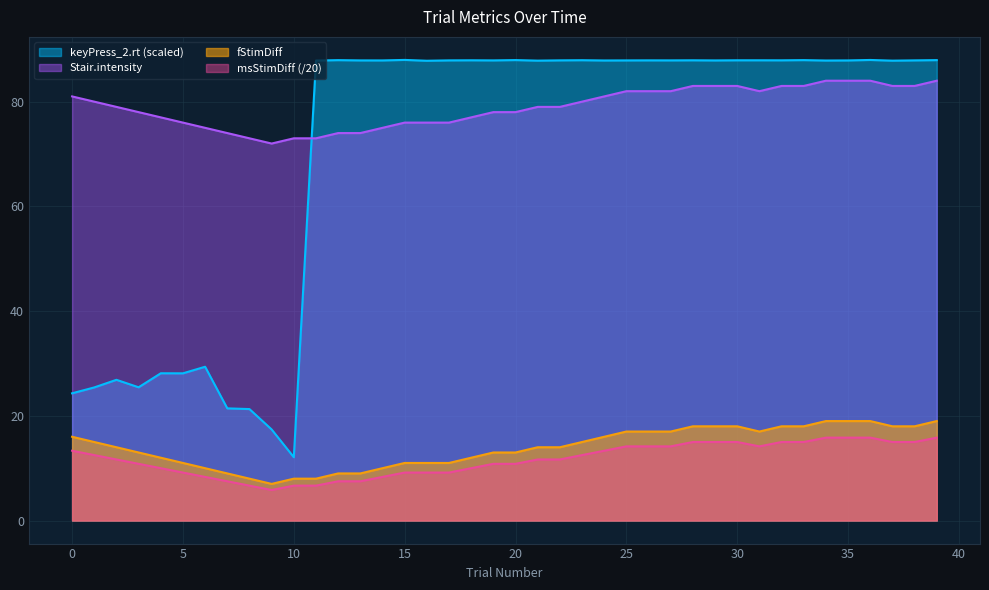

Reading left to right, list all the values displayed in this chart.

keyPress_2.rt: 0=24.3	1=25.4	2=26.9	3=25.4	4=28.1	5=28.1	6=29.4	7=21.4	8=21.3	9=17.4	10=12.1	11=87.8	12=87.9	13=87.9	14=87.9	15=88.0	16=87.8	17=87.9	18=87.9	19=87.9	20=87.9	21=87.8	22=87.9	23=87.9	24=87.9	25=87.9	26=87.9	27=87.9	28=87.9	29=87.9	30=87.9	31=87.9	32=87.9	33=87.9	34=87.9	35=87.9	36=88.0	37=87.8	38=87.9	39=87.9
Stair.intensity: 0=81.0	1=80.0	2=79.0	3=78.0	4=77.0	5=76.0	6=75.0	7=74.0	8=73.0	9=72.0	10=73.0	11=73.0	12=74.0	13=74.0	14=75.0	15=76.0	16=76.0	17=76.0	18=77.0	19=78.0	20=78.0	21=79.0	22=79.0	23=80.0	24=81.0	25=82.0	26=82.0	27=82.0	28=83.0	29=83.0	30=83.0	31=82.0	32=83.0	33=83.0	34=84.0	35=84.0	36=84.0	37=83.0	38=83.0	39=84.0
fStimDiff: 0=16.0	1=15.0	2=14.0	3=13.0	4=12.0	5=11.0	6=10.0	7=9.0	8=8.0	9=7.0	10=8.0	11=8.0	12=9.0	13=9.0	14=10.0	15=11.0	16=11.0	17=11.0	18=12.0	19=13.0	20=13.0	21=14.0	22=14.0	23=15.0	24=16.0	25=17.0	26=17.0	27=17.0	28=18.0	29=18.0	30=18.0	31=17.0	32=18.0	33=18.0	34=19.0	35=19.0	36=19.0	37=18.0	38=18.0	39=19.0
msStimDiff: 0=13.3	1=12.5	2=11.7	3=10.8	4=10.0	5=9.2	6=8.3	7=7.5	8=6.7	9=5.8	10=6.7	11=6.7	12=7.5	13=7.5	14=8.3	15=9.2	16=9.2	17=9.2	18=10.0	19=10.8	20=10.8	21=11.7	22=11.7	23=12.5	24=13.3	25=14.2	26=14.2	27=14.2	28=15.0	29=15.0	30=15.0	31=14.2	32=15.0	33=15.0	34=15.8	35=15.8	36=15.8	37=15.0	38=15.0	39=15.8